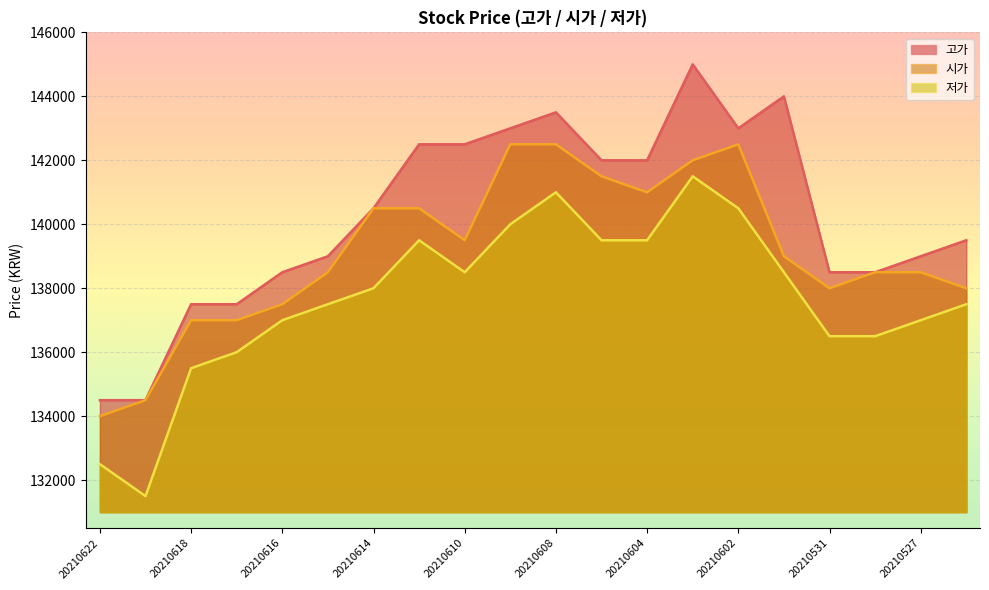

The value of 시가 at 20210528 is 91890. True or false?

False